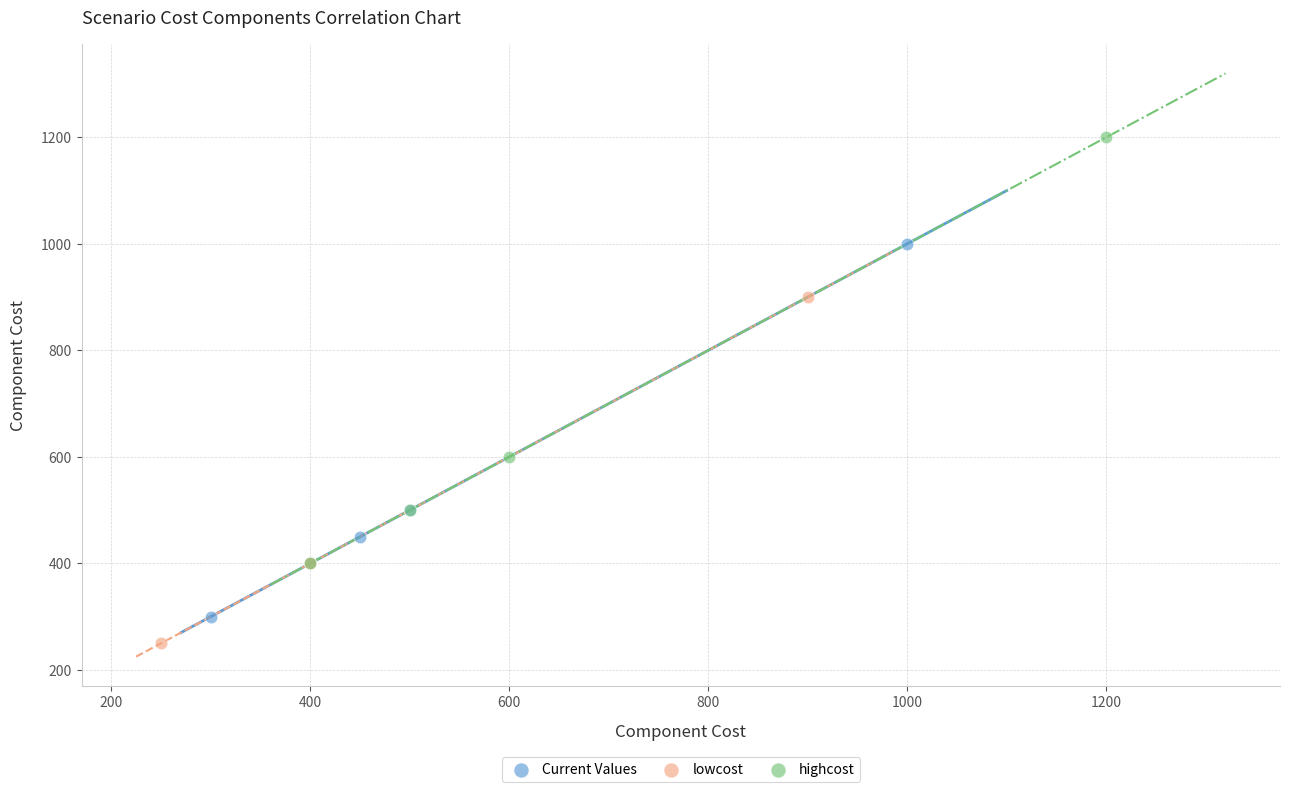

Which series has the largest Y range (max minus min)?

highcost